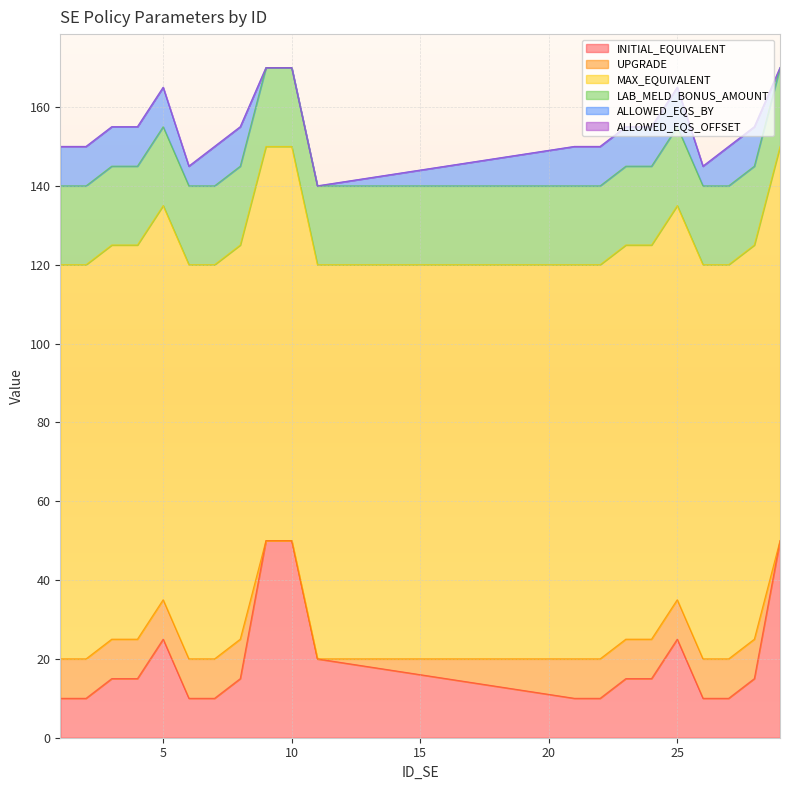

How many lines are shown in the chart?

6